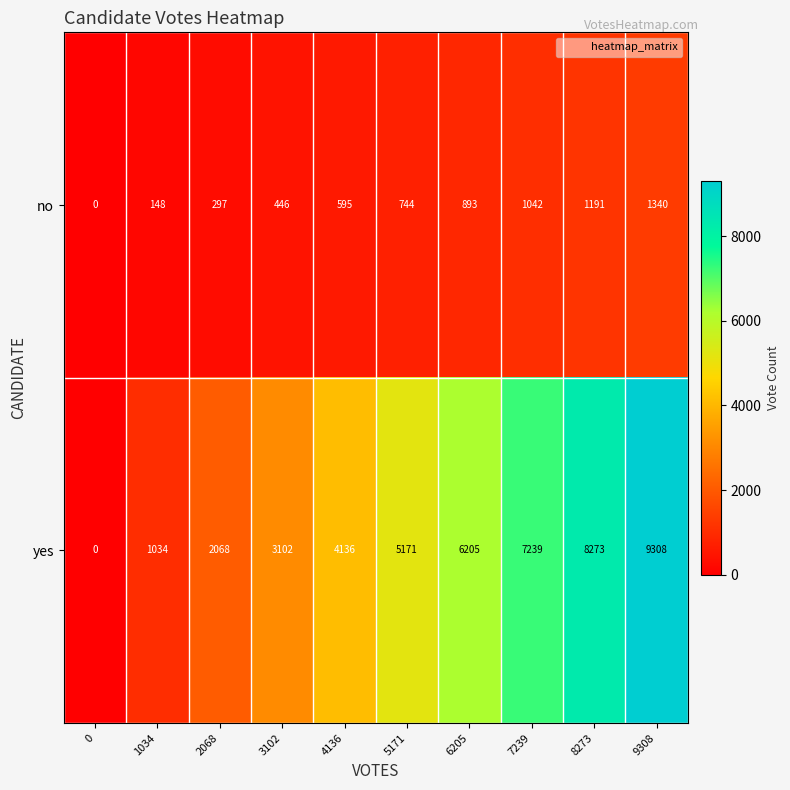

Reading left to right, transcribe all the data shown in this chart.

no: 0	148	297	446	595	744	893	1042	1191	1340
yes: 0	1034	2068	3102	4136	5171	6205	7239	8273	9308